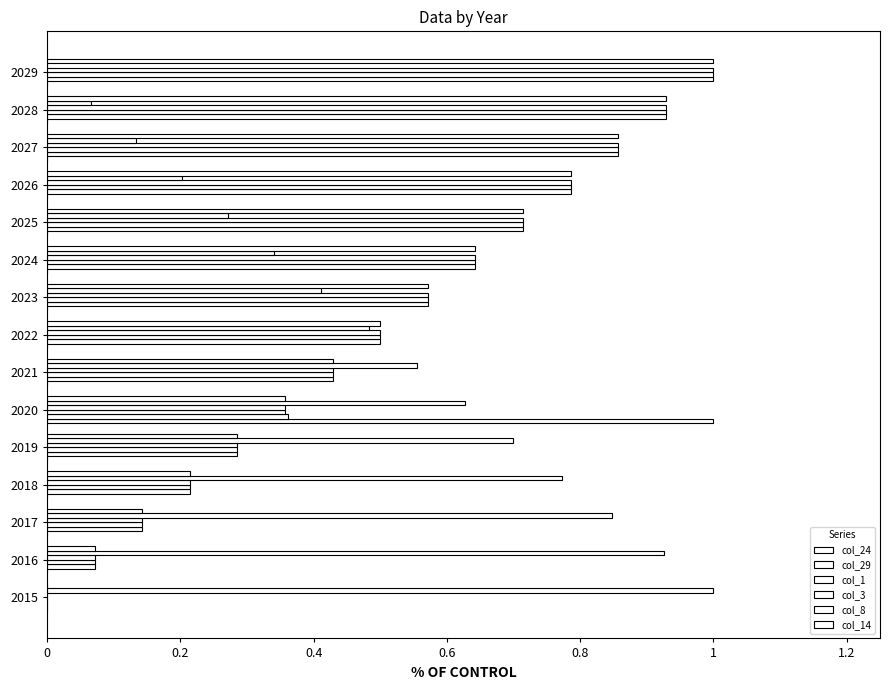

What is the difference between the second highest and minimum values in the col_1 series?

0.9